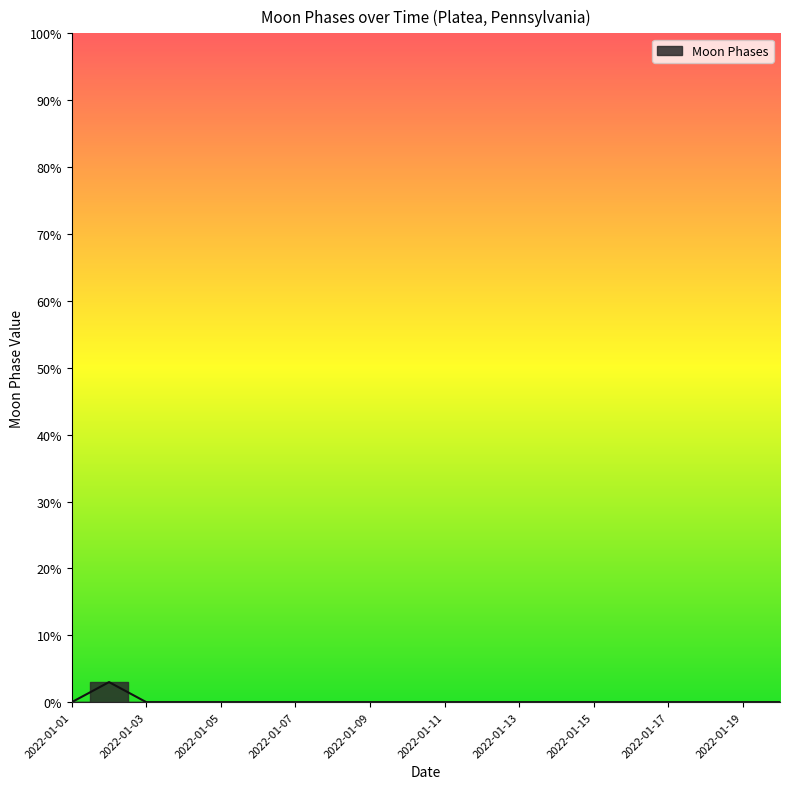

Where is the first local maximum?

2022-01-02